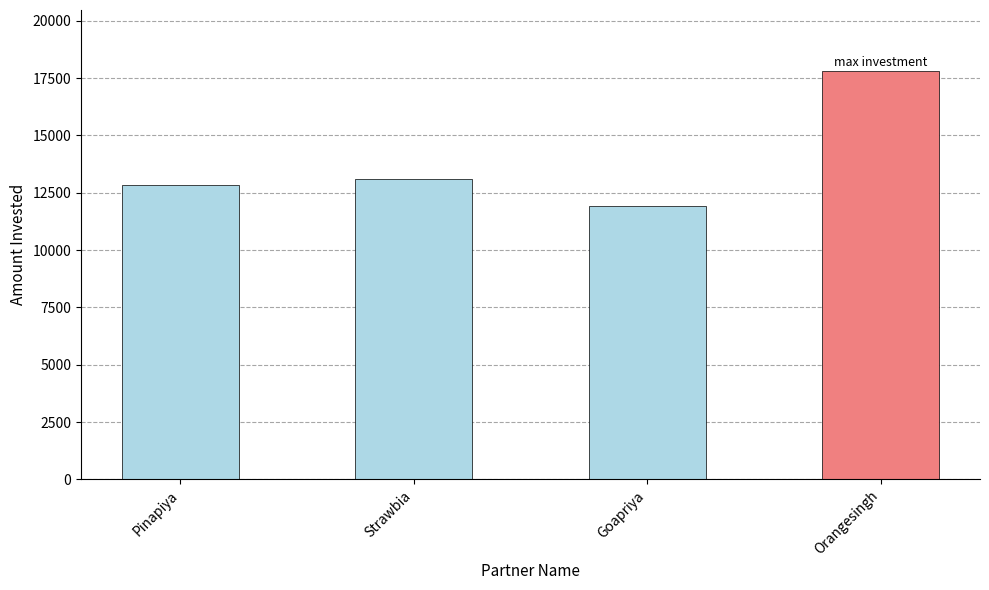

What is the value of the 4th bar from the left?

17800